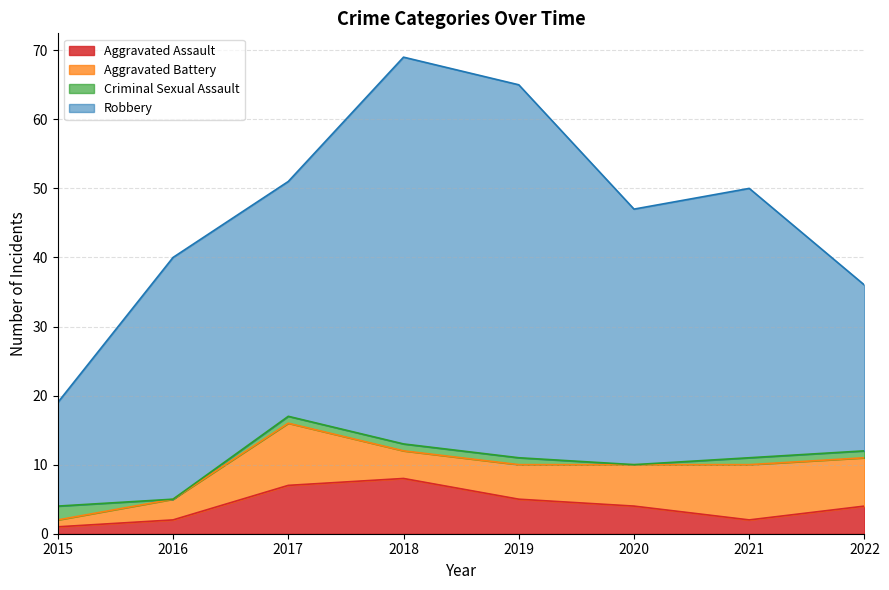

True or false: Robbery and Aggravated Battery cross at least once.

False